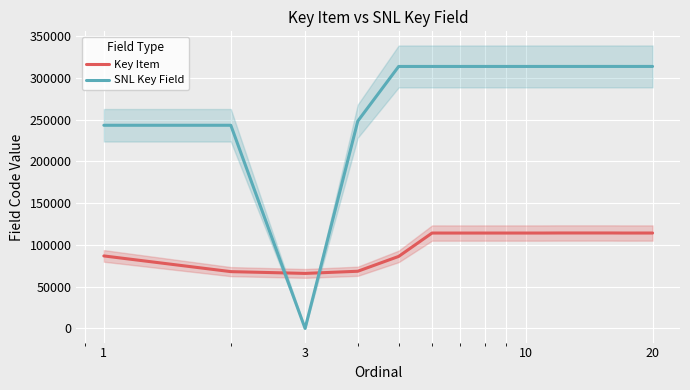

True or false: SNL Key Field and Key Item intersect in this chart.

True